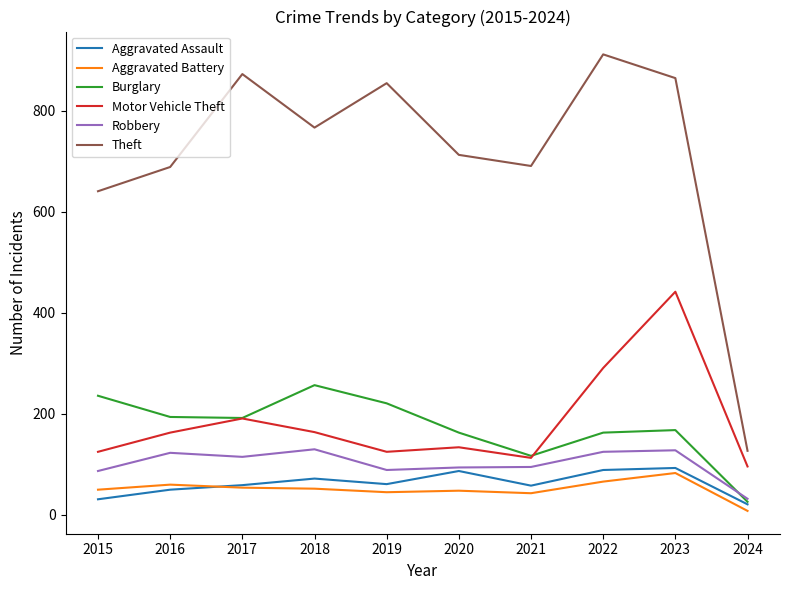

Read the Aggravated Battery value at 2018, to the nearest 5.

50